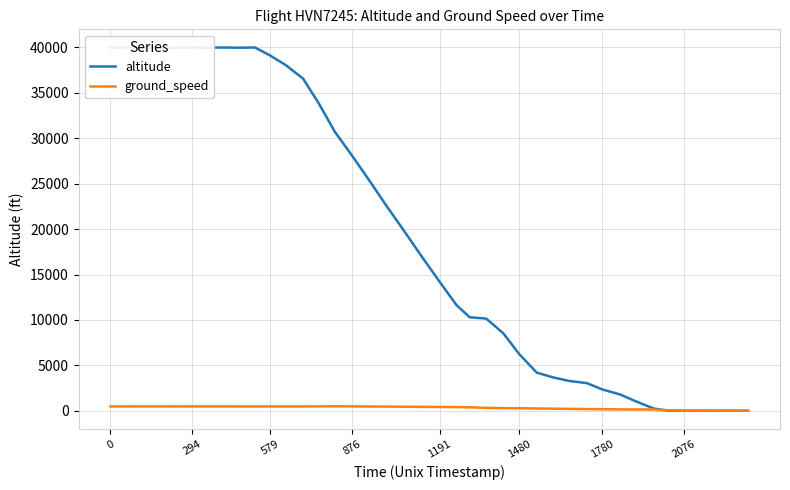

Is the value of ground_speed at 15 greater than the value of altitude at 22?

No